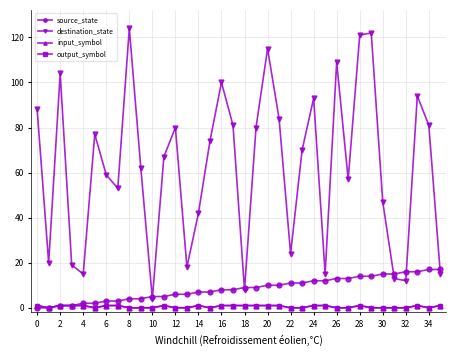

Which series has the largest total across all categories?

destination_state